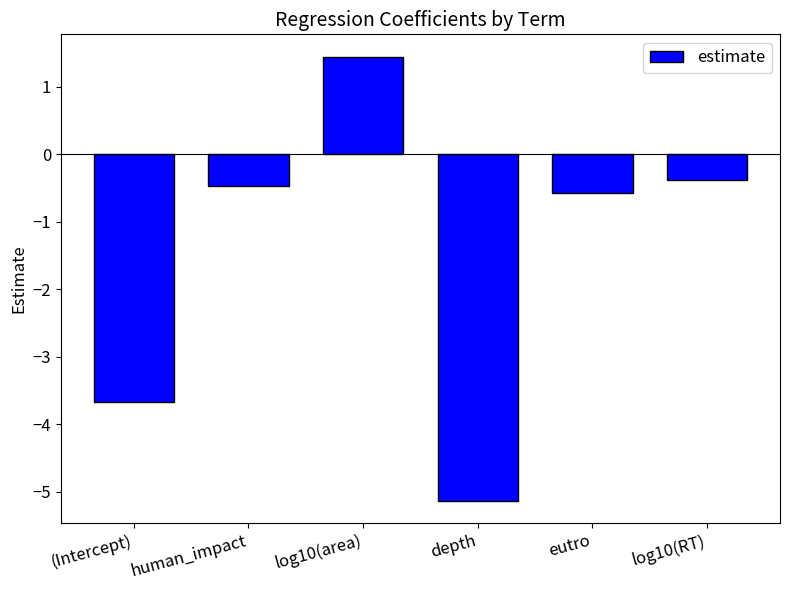

How many data points are less than 0?

5